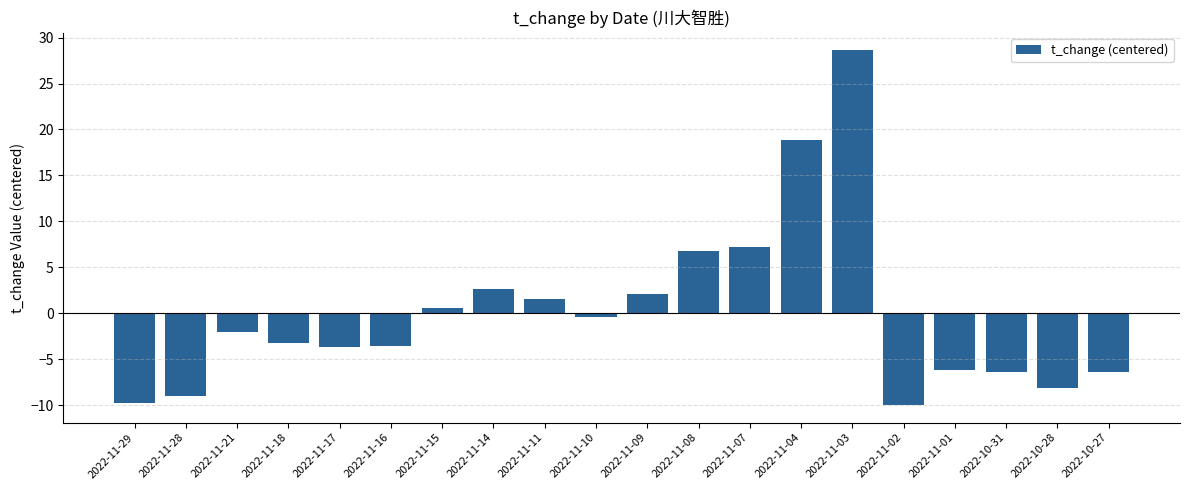

What is the difference between the maximum and second lowest values?

38.3